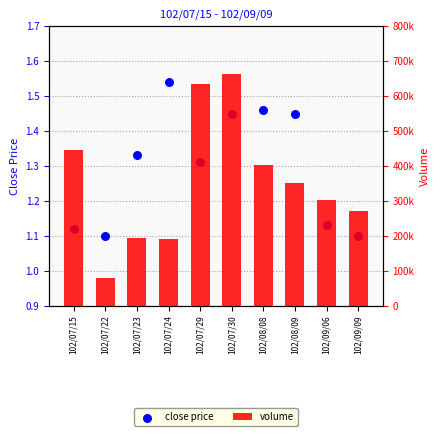

Which series contains the lowest Y value?

close price